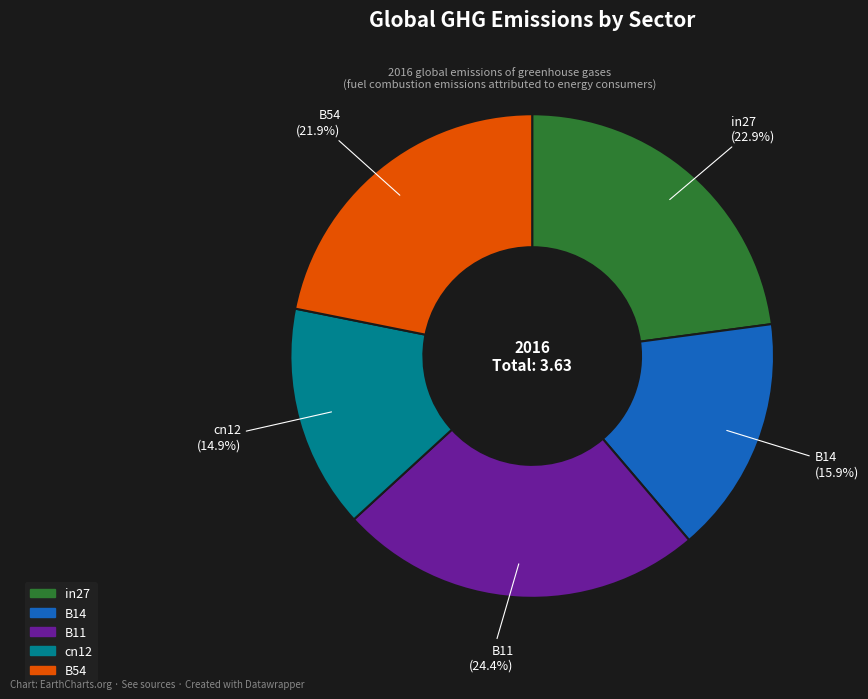

What is the largest slice in the pie chart?

B11